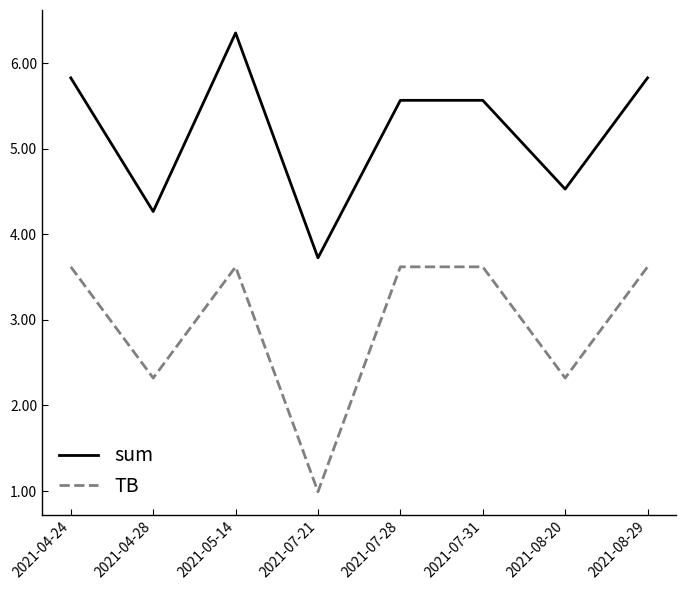

Read the sum value at 2021-07-21.

3.7